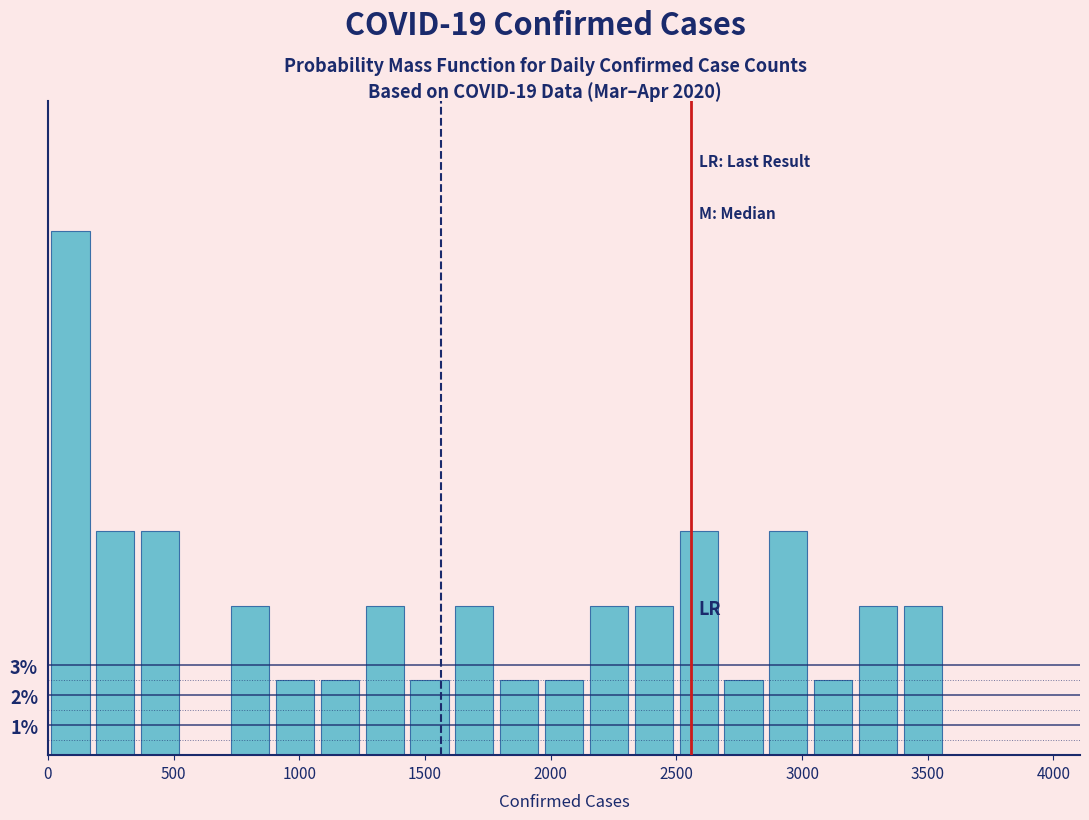

Read against the x-axis, roughly where is the centre of the tallest bar?

100